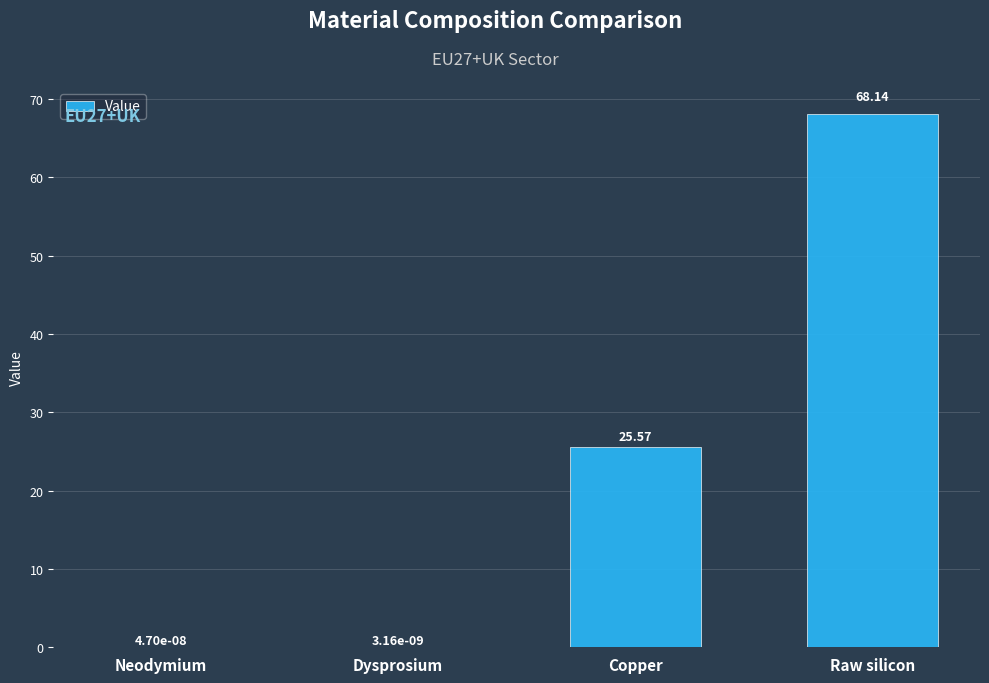

Count the number of values greater than 25.

2